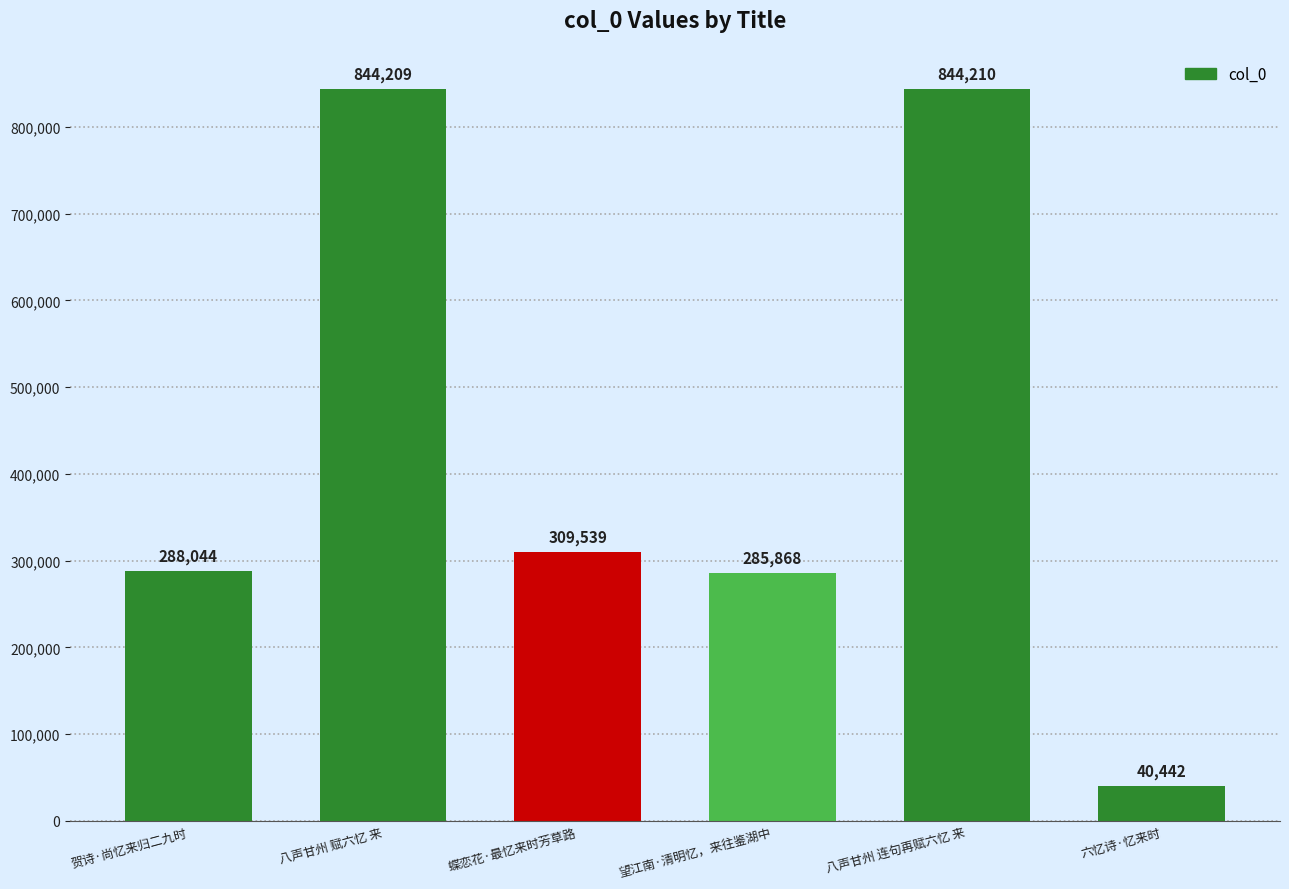

What is the label of the 6th bar from the right?

贺诗·尚忆来归二九时